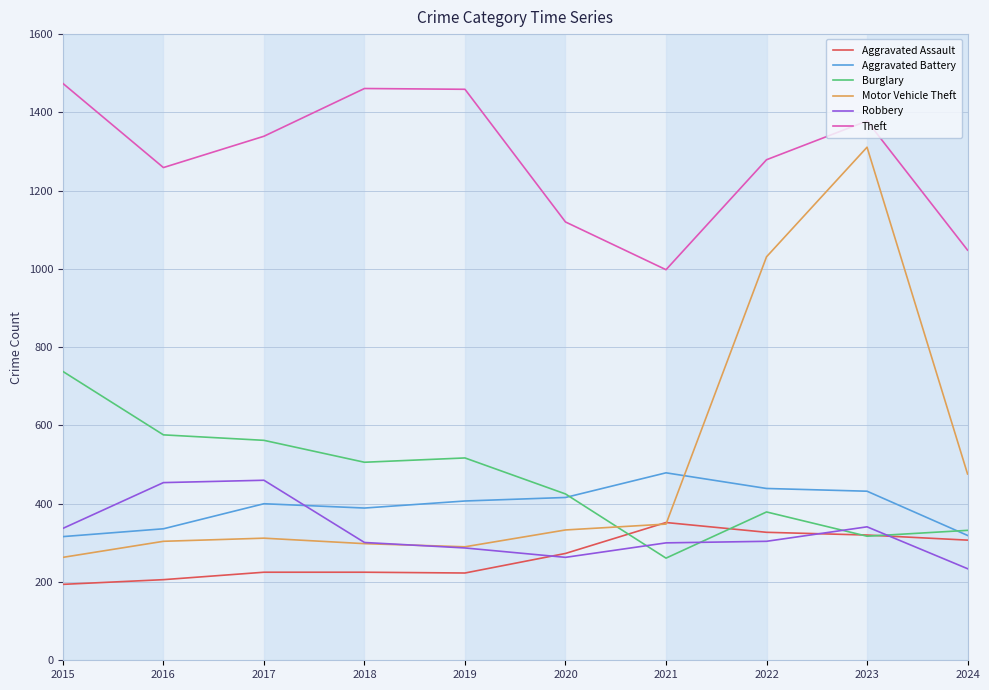

What is the maximum value for Aggravated Battery?

479